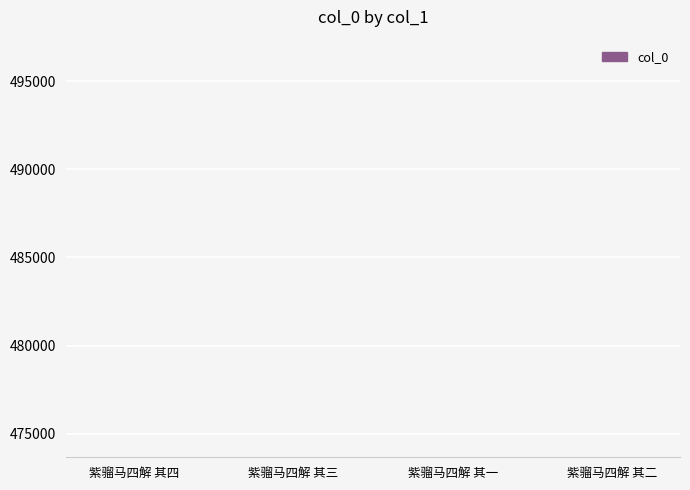

What is the change in value from 紫骝马四解 其四 to 紫骝马四解 其三?

-1